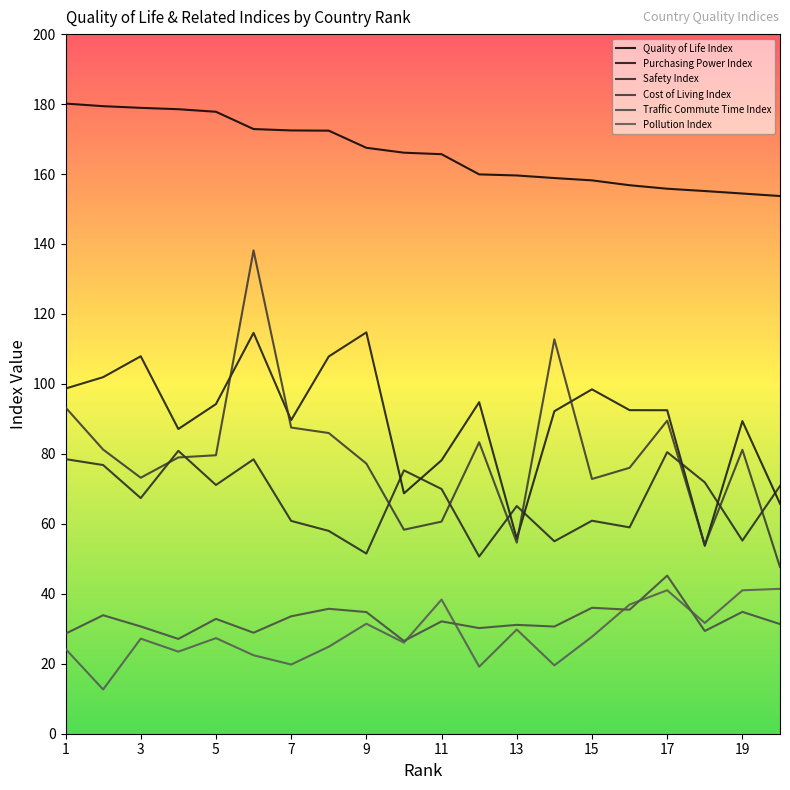

True or false: Cost of Living Index and Safety Index intersect in this chart.

True